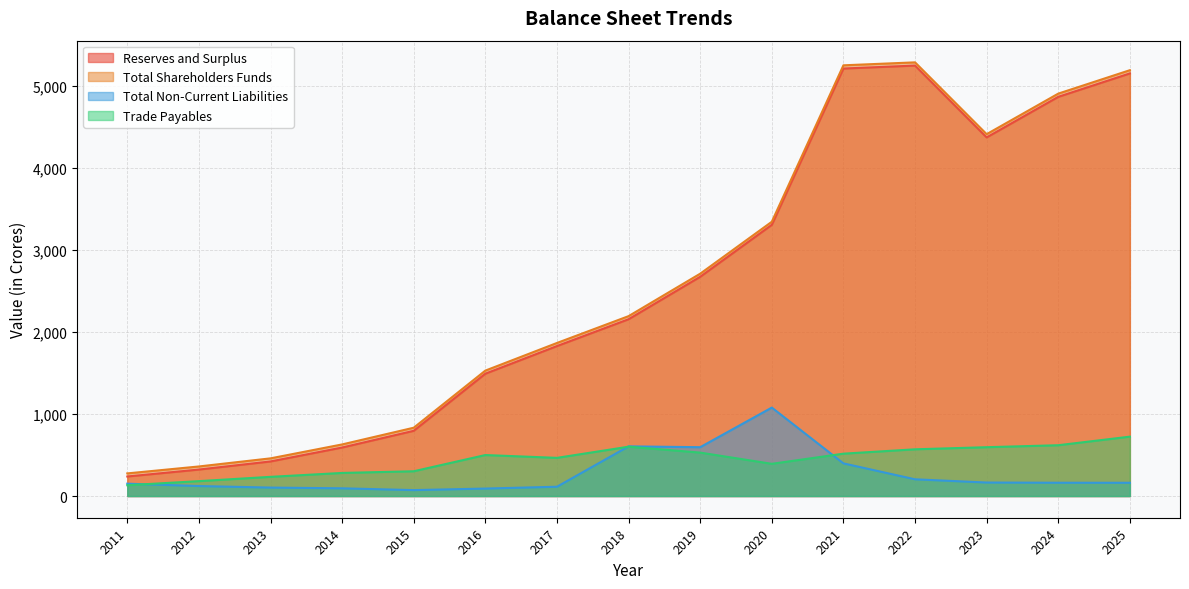

Does the chart have visible grid lines?

Yes